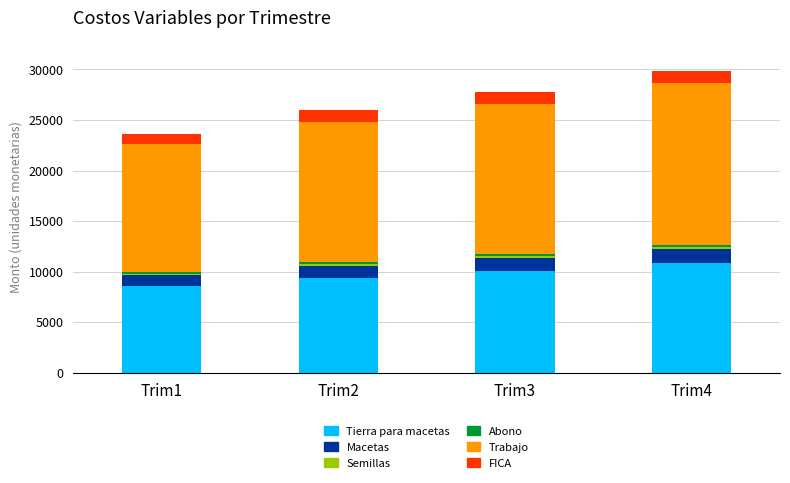

How many series are shown in this chart?

6